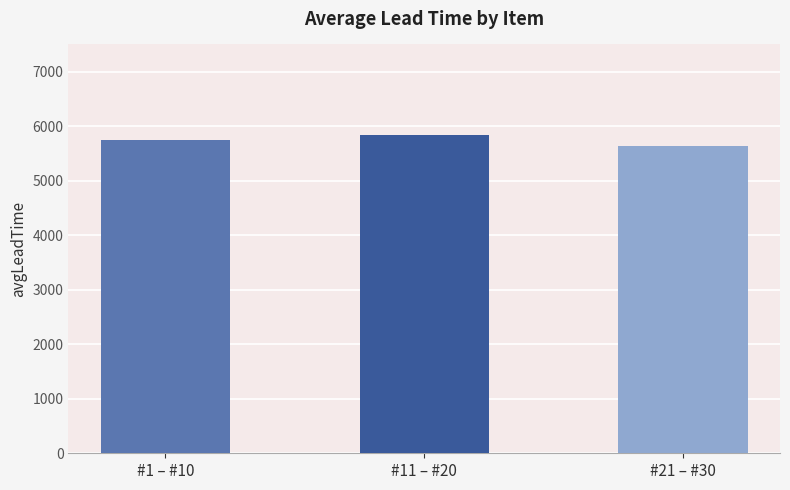

List the labels in order of value, smallest first.

#21 – #30, #1 – #10, #11 – #20